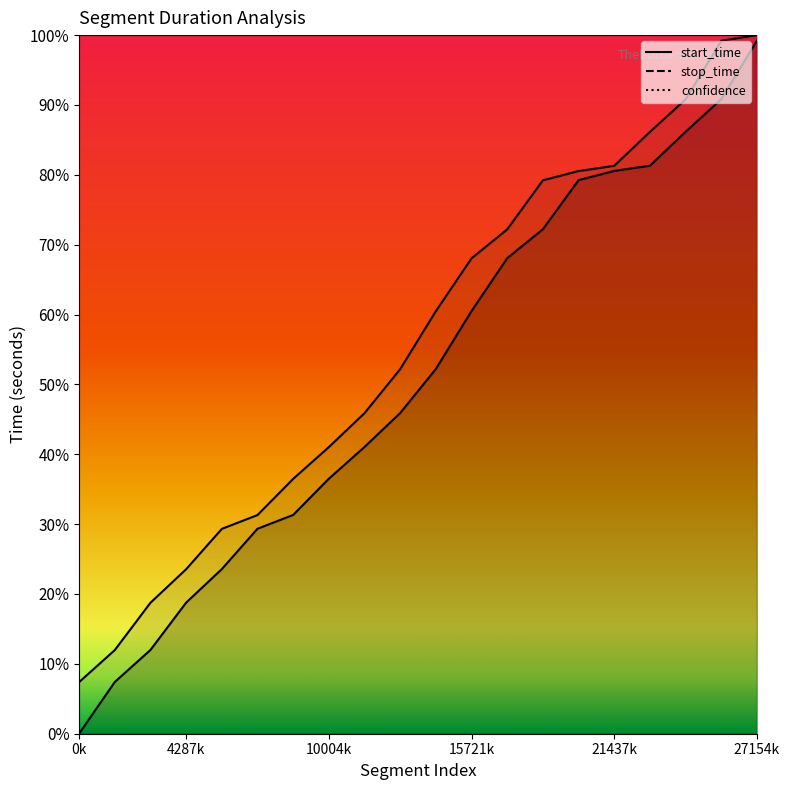

How many lines are shown in the chart?

2